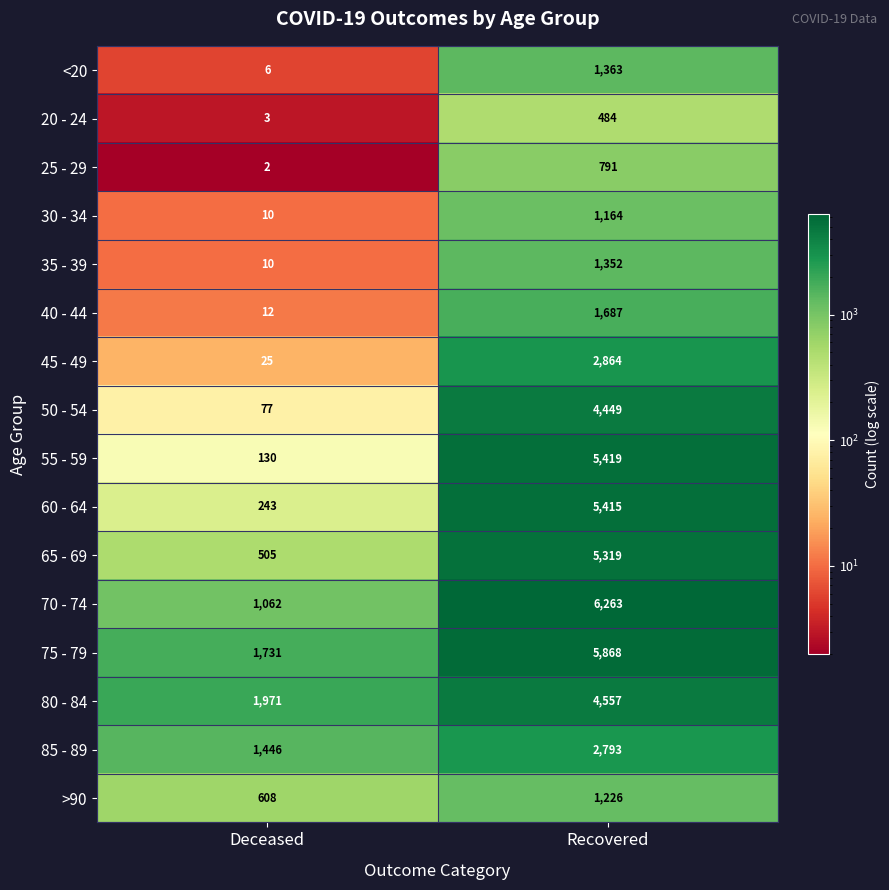

Which label corresponds to the largest value in the chart?

Recovered